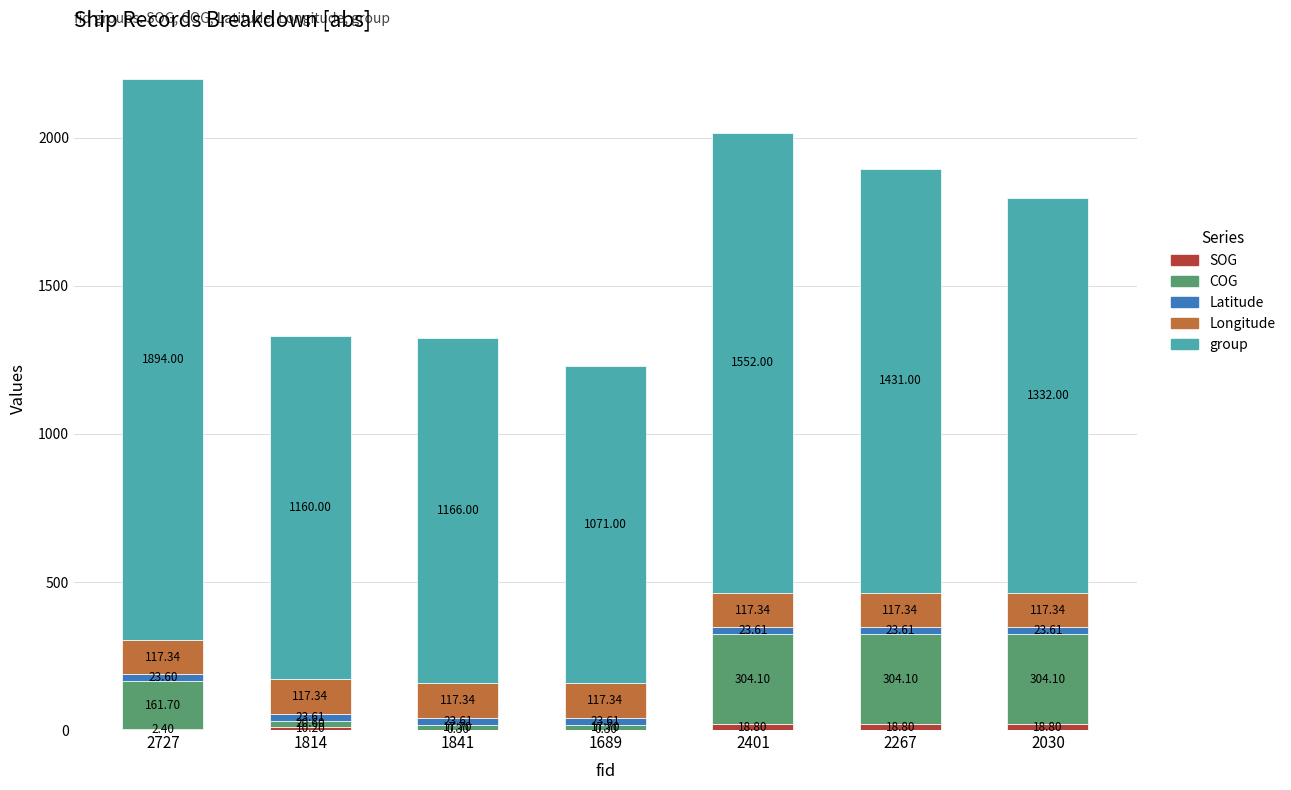

At which category is the sum across all series the highest?

2727